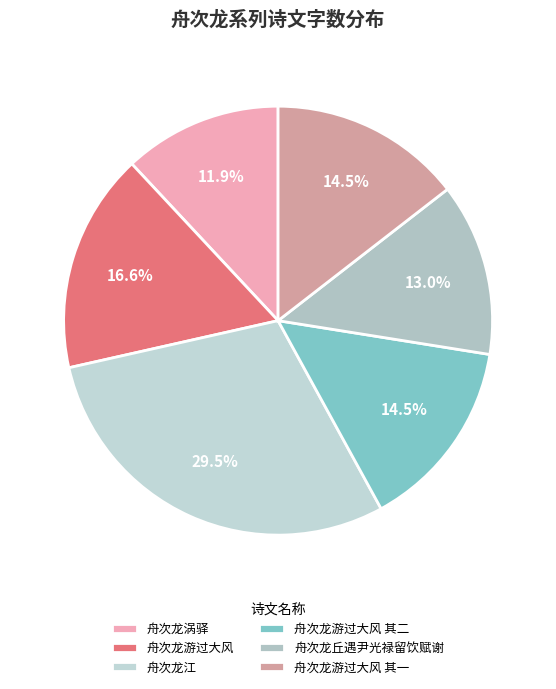

To the nearest percent, what is the average slice percentage?

17%